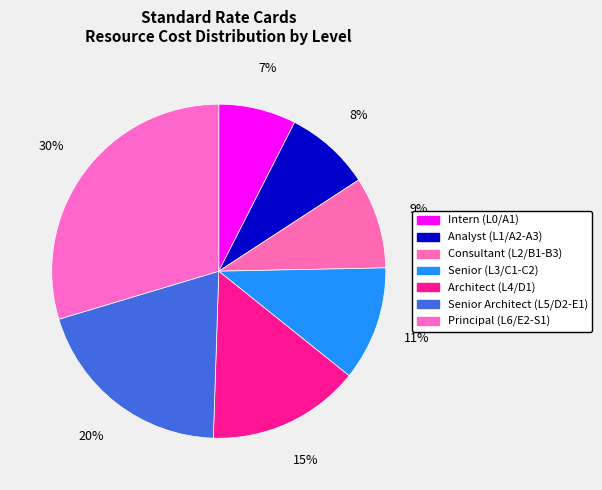

What is the smallest slice in the pie chart?

Intern (L0/A1)